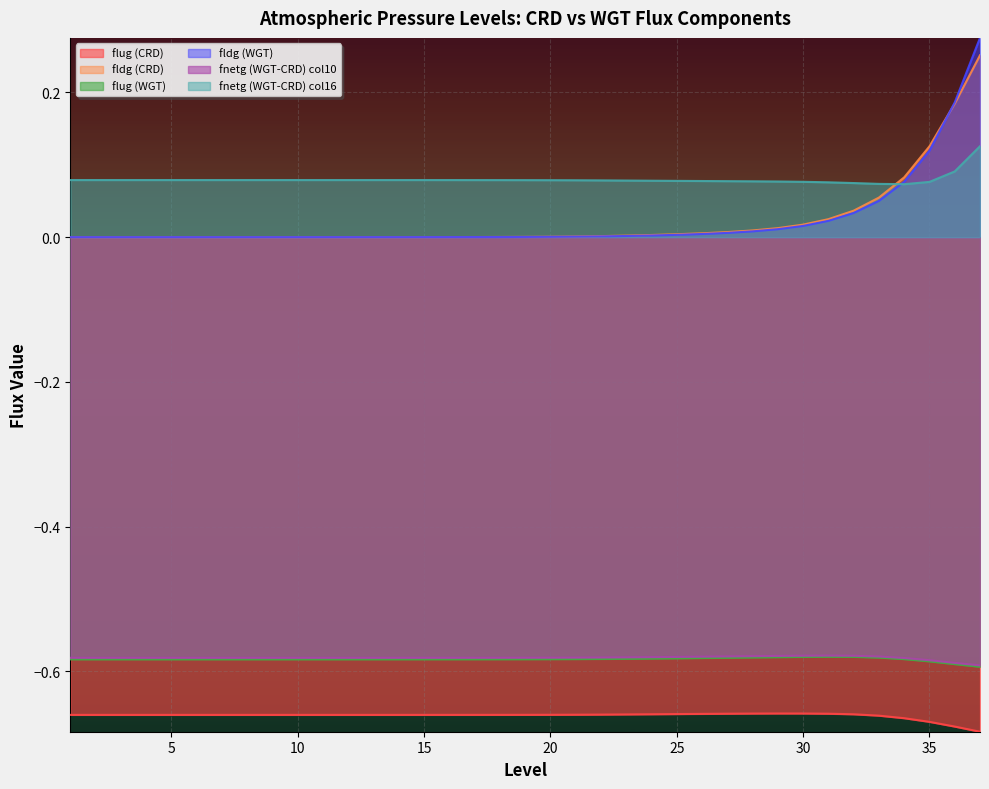

Which category has the highest value across all series?

37